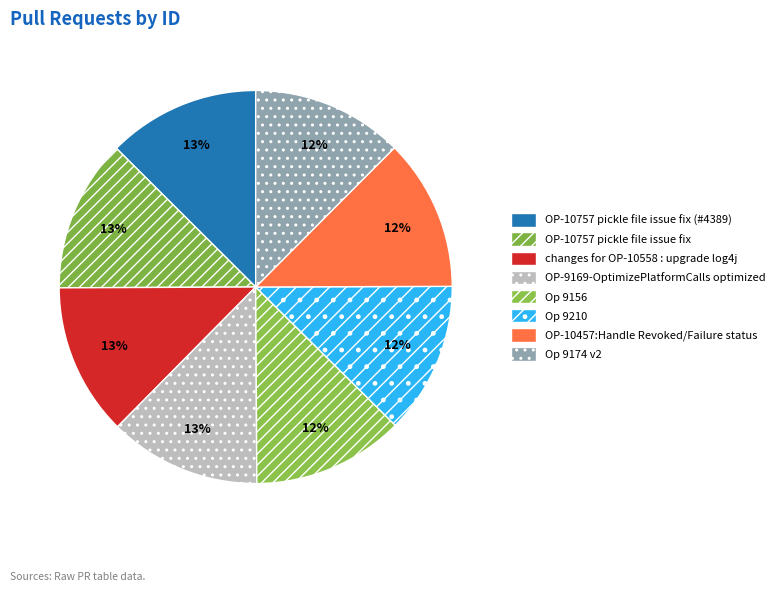

Which slice is the largest?

OP-10757 pickle file issue fix (#4389)